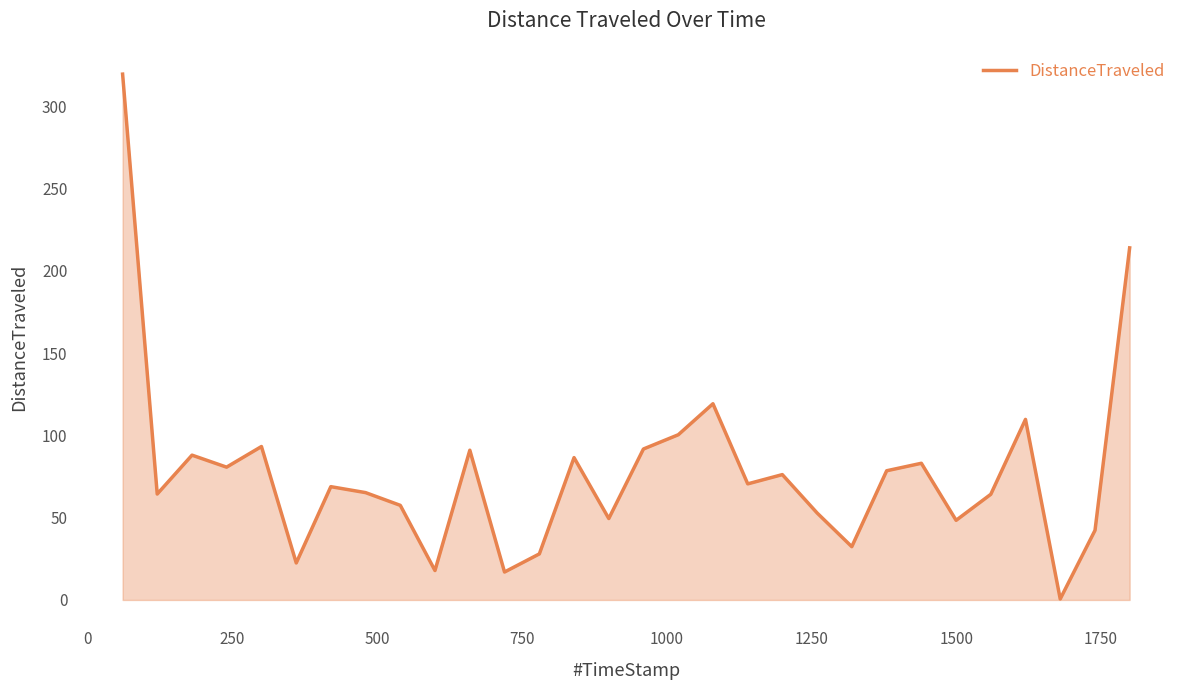

How many interior local peaks (higher than both neighbors) does the data have?

9